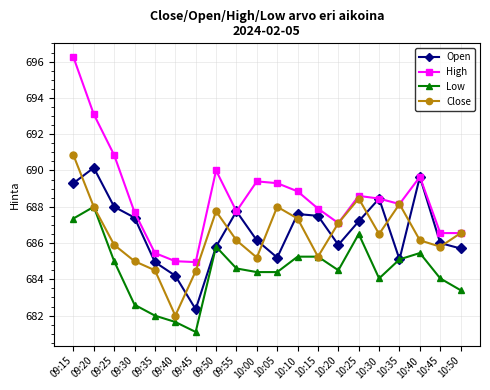

Which series has the widest spread of values?

High